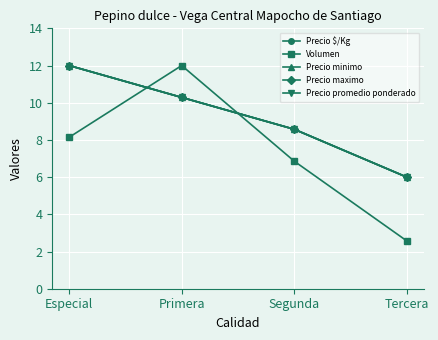

Reading left to right, extract all data points from this chart.

Precio $/Kg: 12.0	10.3	8.6	6.0
Volumen: 8.1	12.0	6.9	2.6
Precio minimo: 12.0	10.3	8.6	6.0
Precio maximo: 12.0	10.3	8.6	6.0
Precio promedio ponderado: 12.0	10.3	8.6	6.0